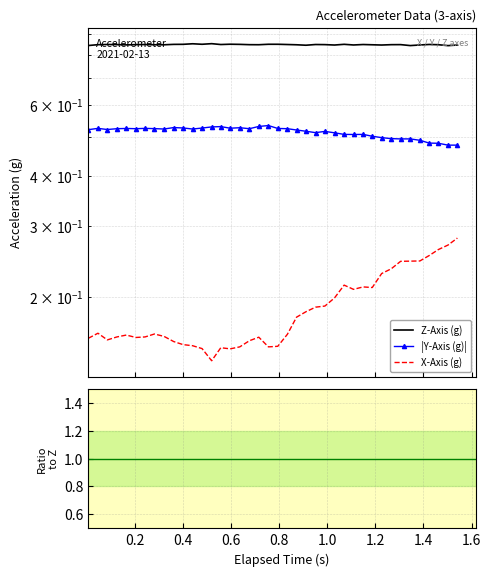

True or false: X-Axis (g) and Z-Axis (g) intersect in this chart.

False